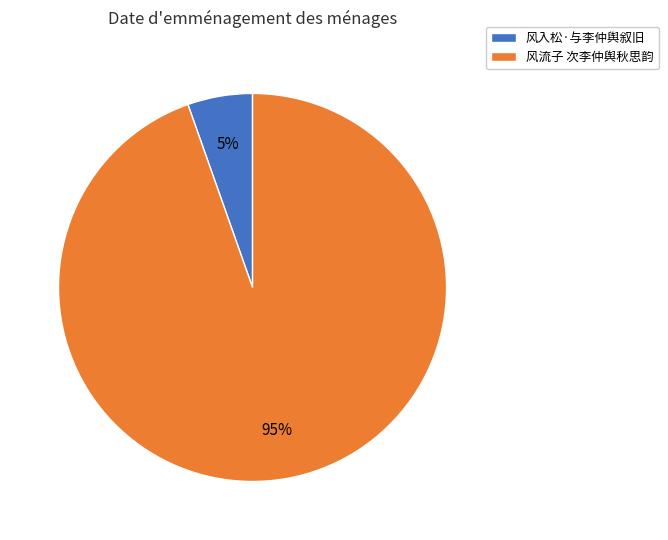

To the nearest percent, what is the combined percentage of 风流子 次李仲舆秋思韵 and 风入松·与李仲舆叙旧?

100%